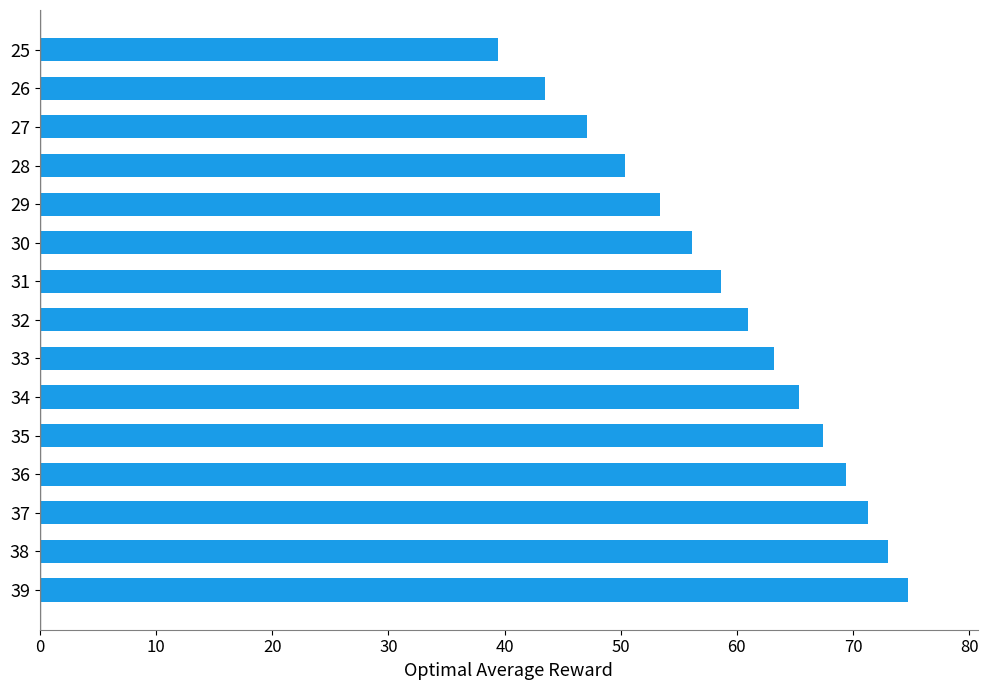

What is the value of the 5th bar from the top?

53.4